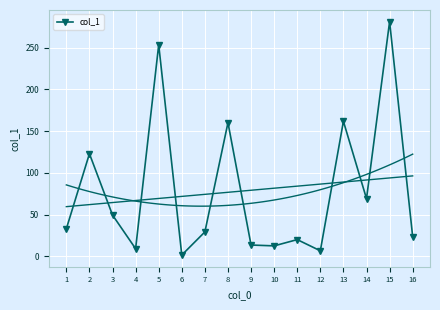

Which category has the lowest value across all series?

6